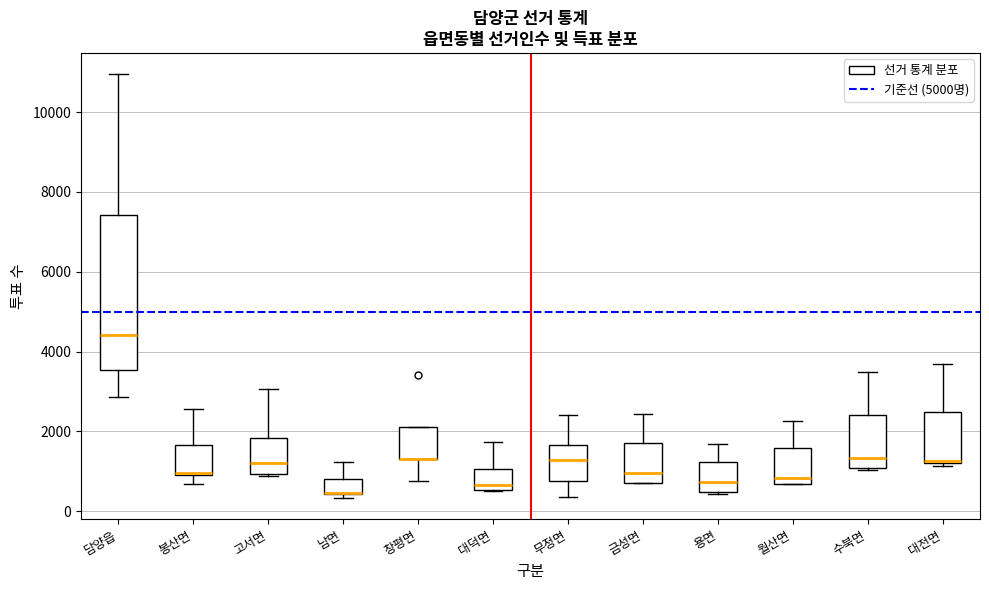

Which box is the tallest, from its lower edge to its upper edge?

담양읍